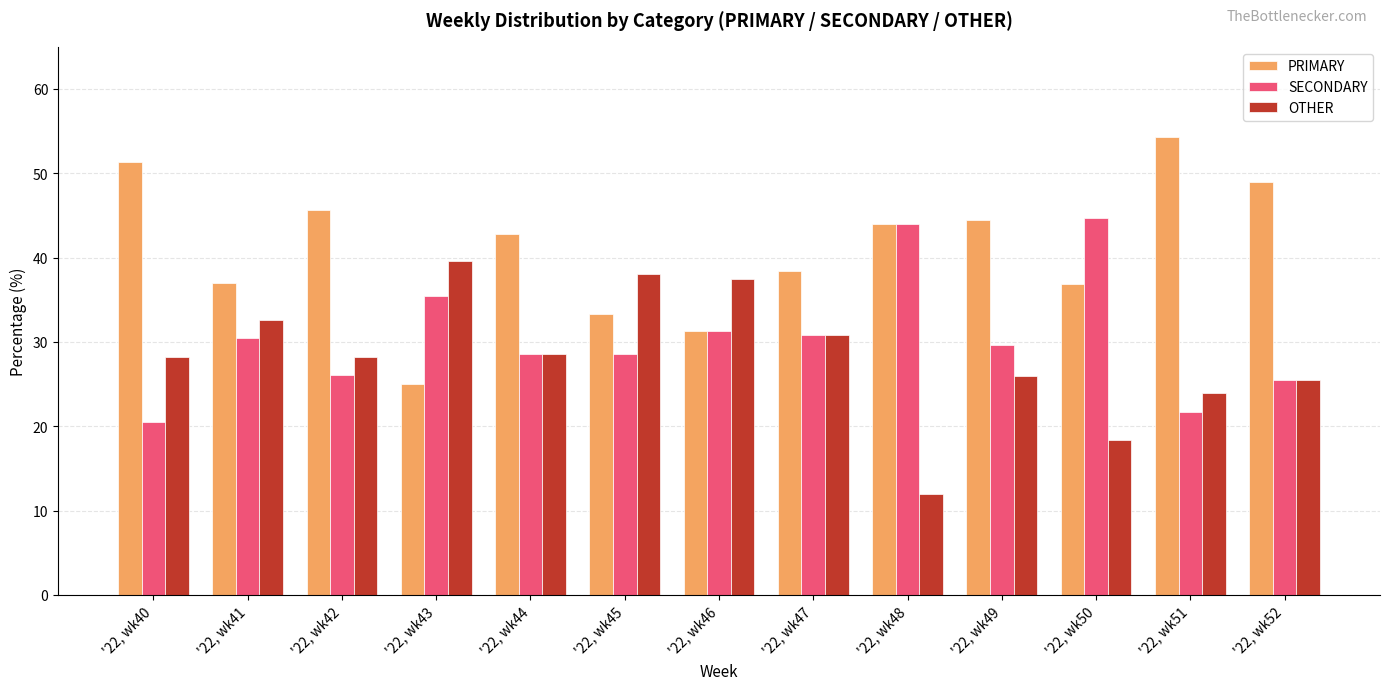

Count the number of data series in this chart.

3